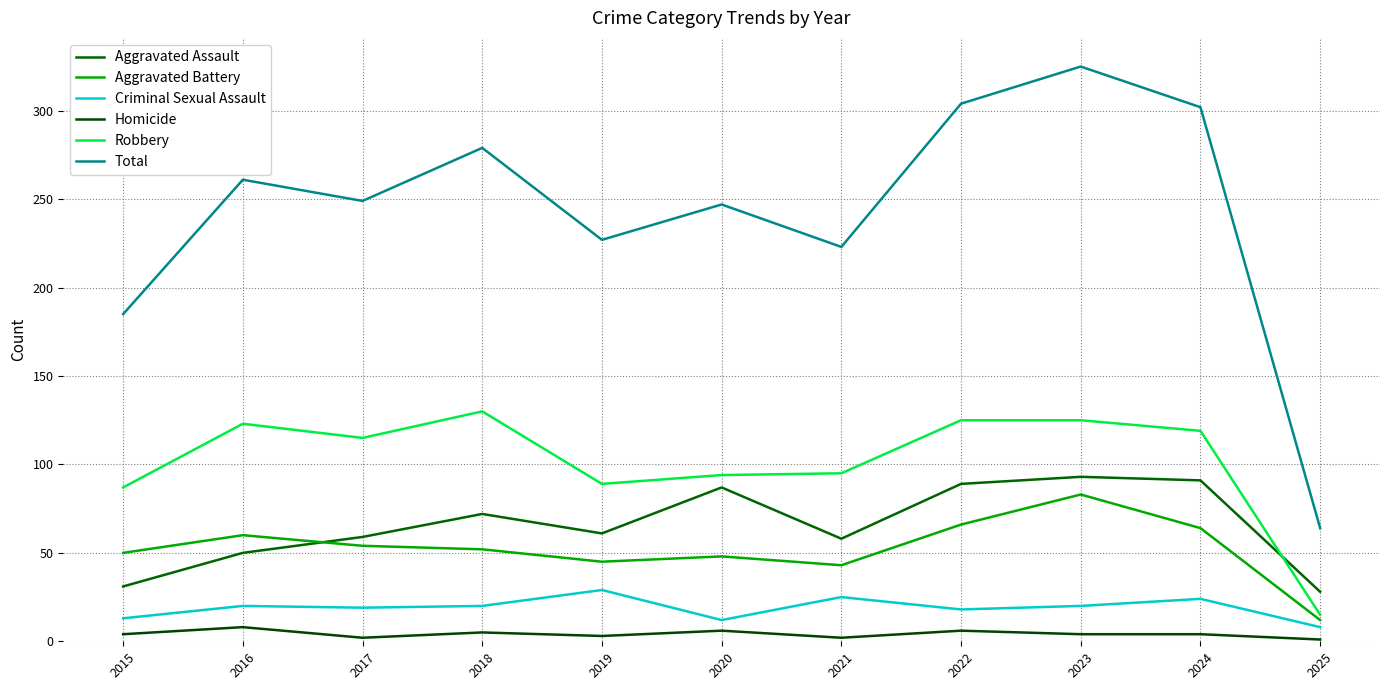

Is it true that Homicide equals 3 at 2019?

True